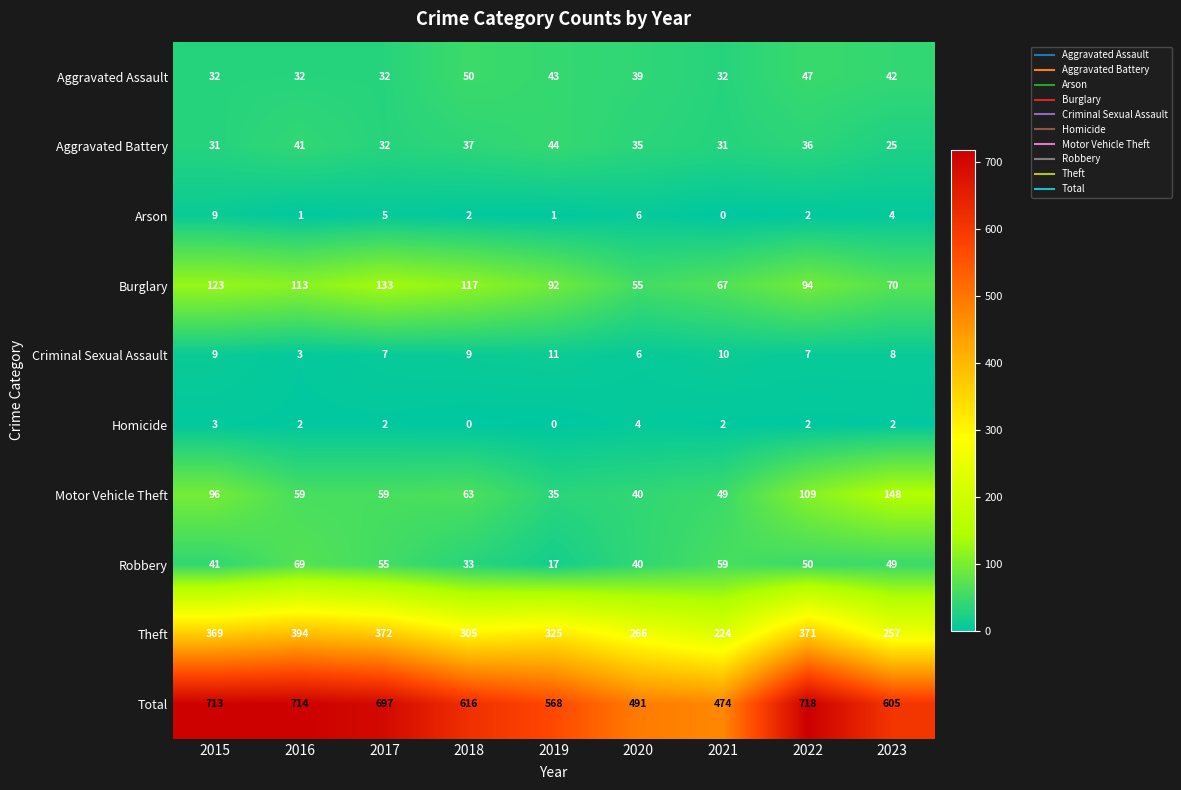

Is it true that Robbery equals 44 at 2018?

False